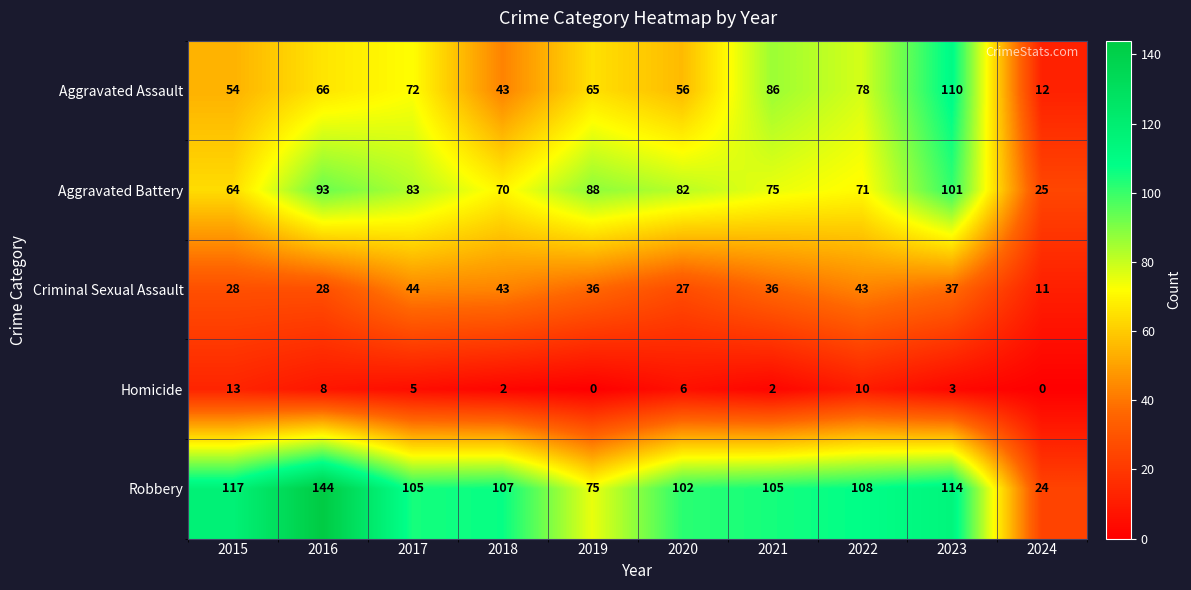

How many data points does each series have?

10